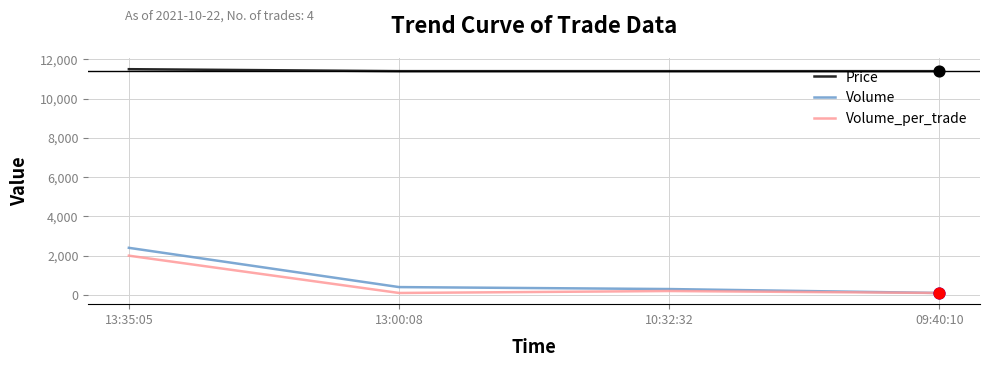

At how many categories does at least one series exceed 11135?

4